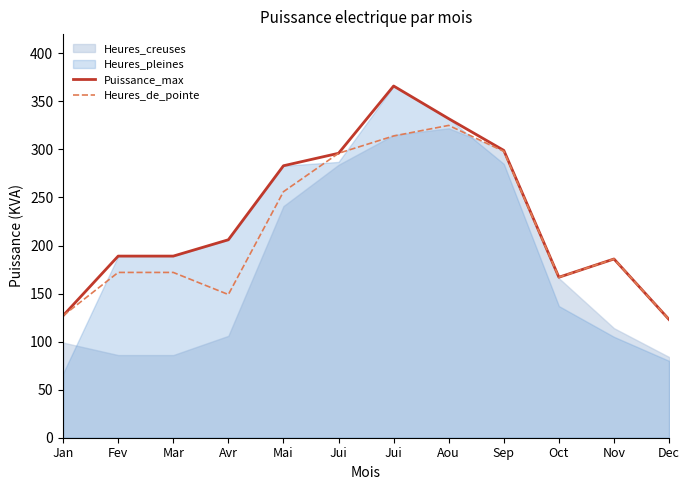

How many interior local peaks does the Puissance_max series have?

2